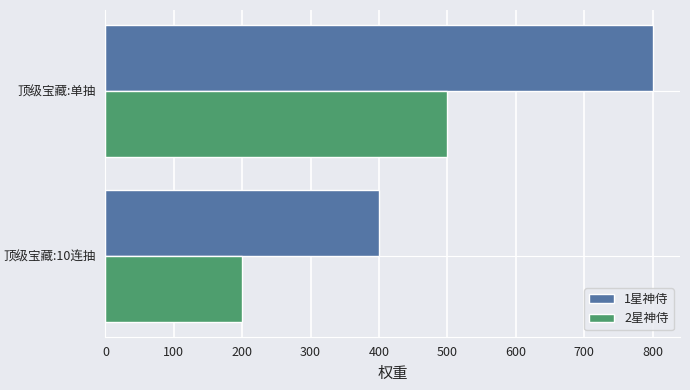

The value of 2星神侍 at 顶级宝藏:10连抽 is 324. True or false?

False